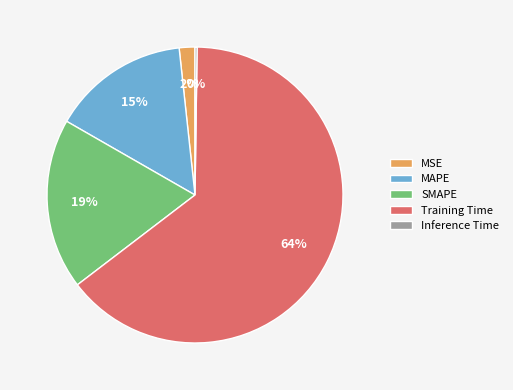

Which slice represents more than half of the pie?

Training Time